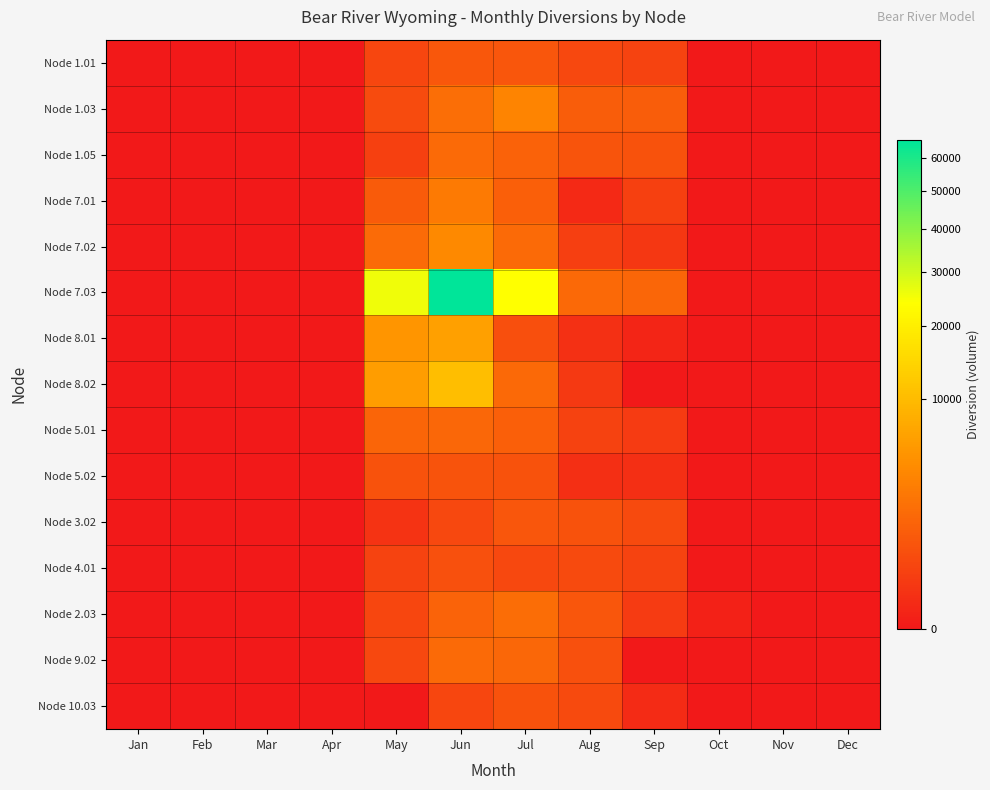

Which series has the largest total across all categories?

Node 7.03